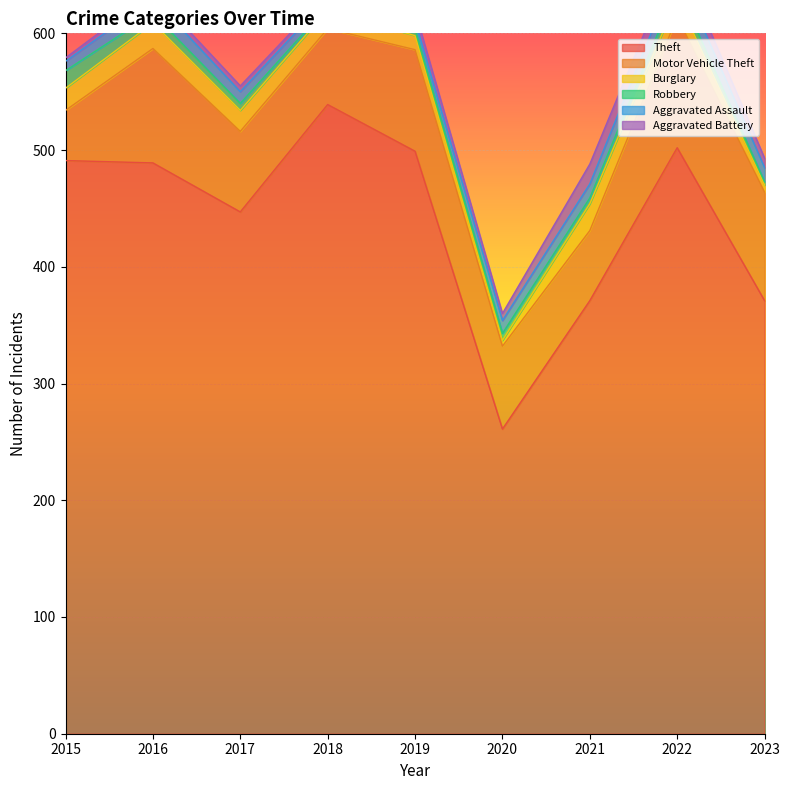

True or false: Theft has more than 0 interior local peaks.

True